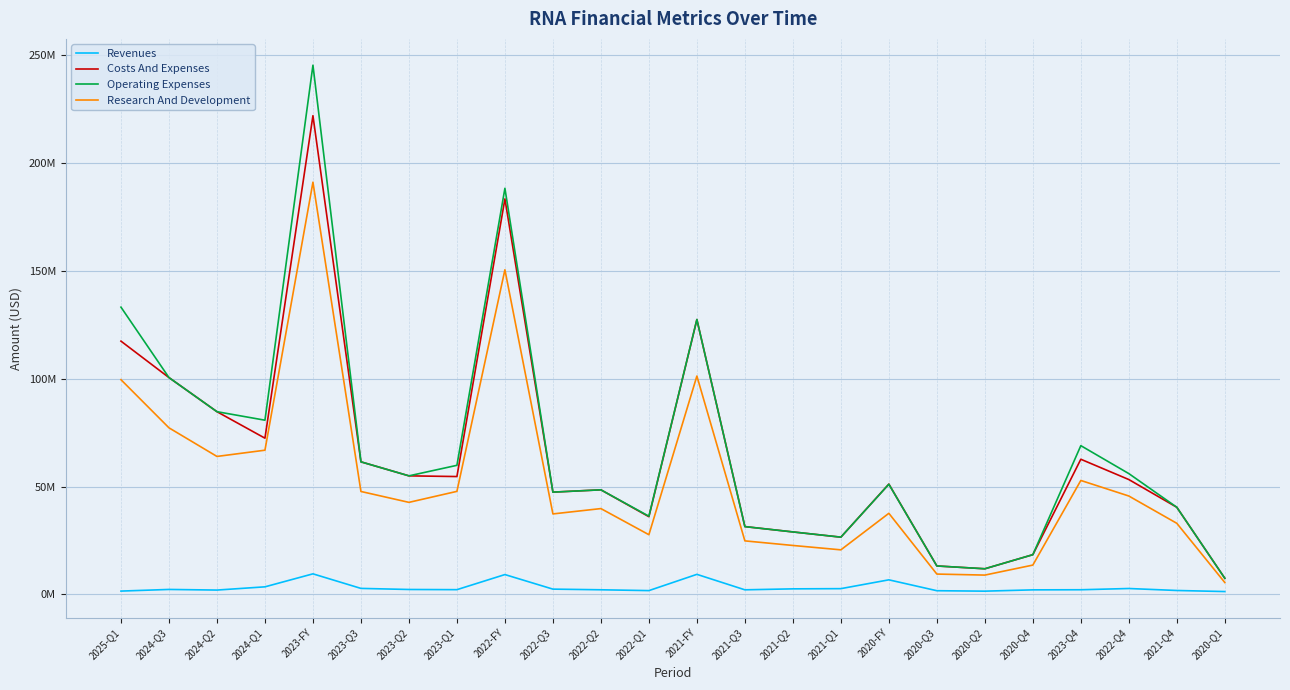

Which label corresponds to the largest value in the chart?

2023-FY